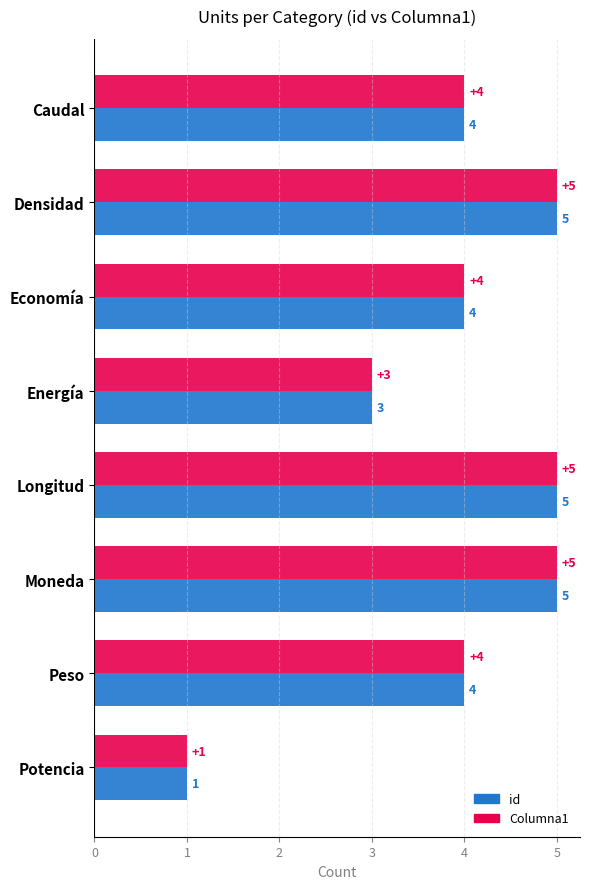

At which label does Columna1 reach its minimum?

Potencia